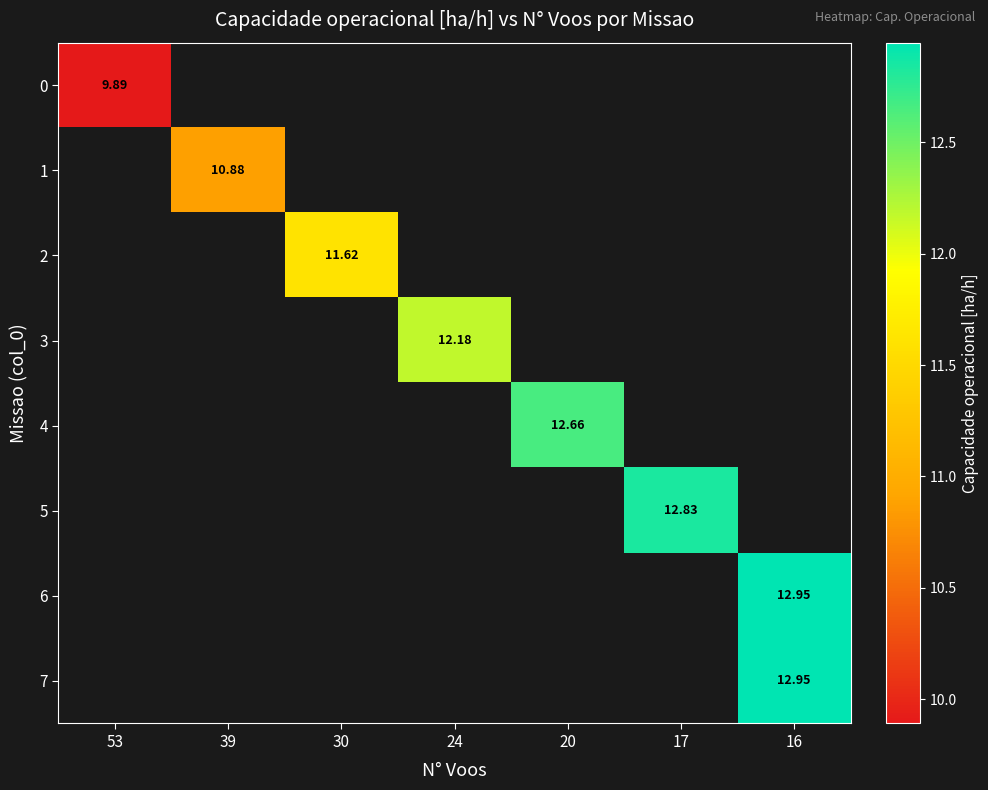

How many values in 7 are above zero?

1